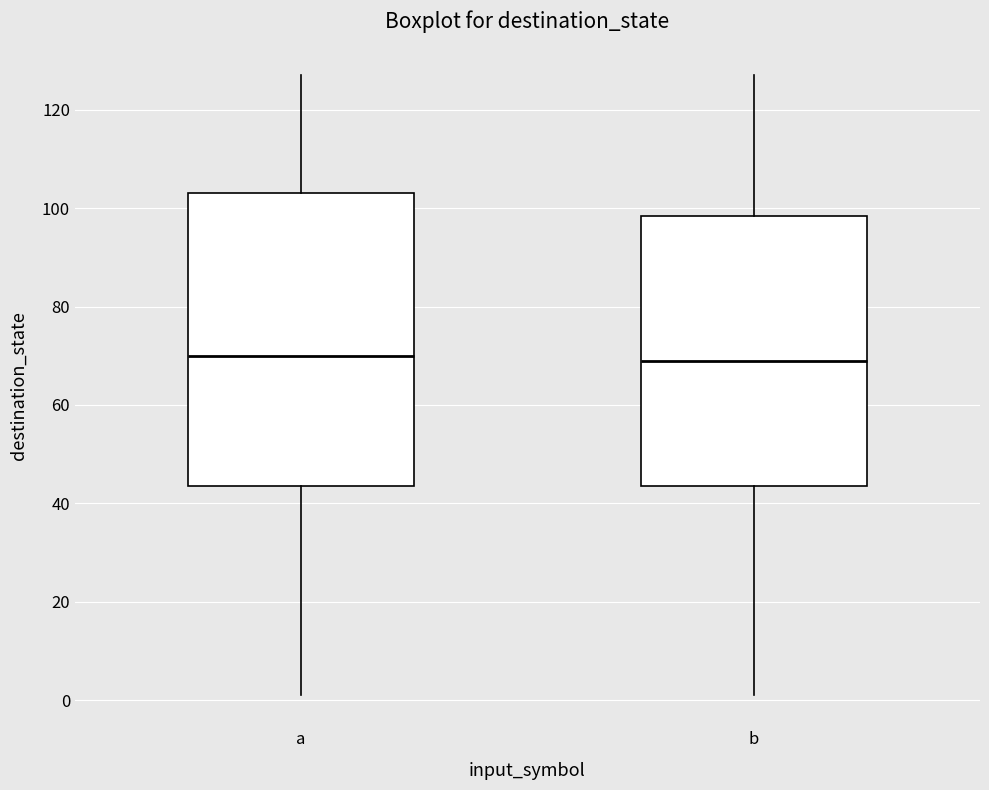

Which box is the tallest, from its lower edge to its upper edge?

a